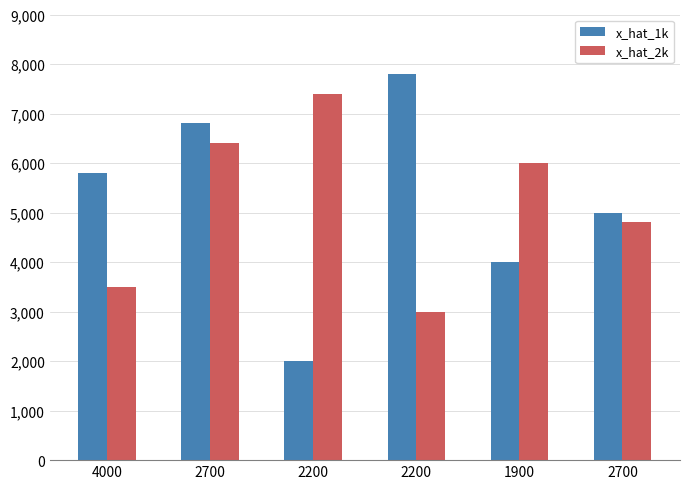

At which category is the sum across all series the highest?

2700